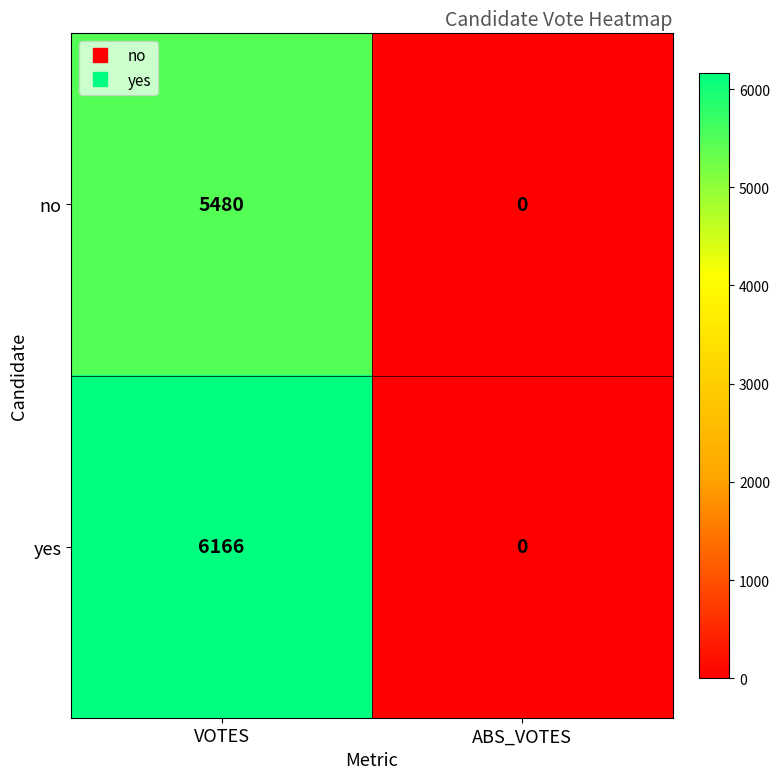

How many positive values does the no series have?

1